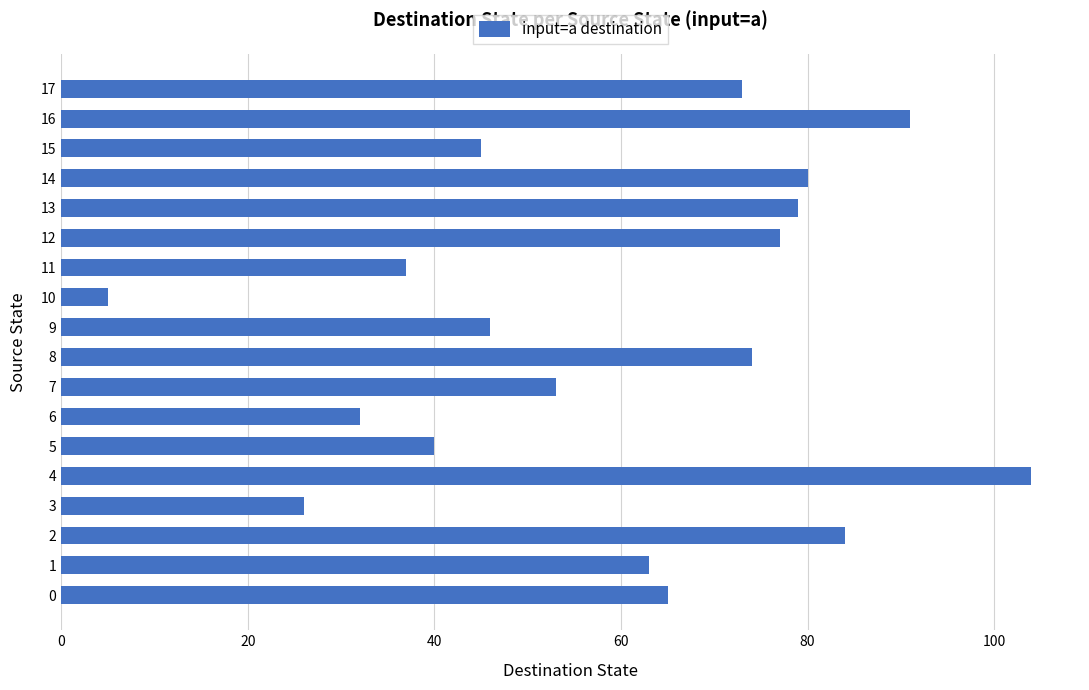

Reading bottom to top, transcribe all the data shown in this chart.

0=65	1=63	2=84	3=26	4=104	5=40	6=32	7=53	8=74	9=46	10=5	11=37	12=77	13=79	14=80	15=45	16=91	17=73